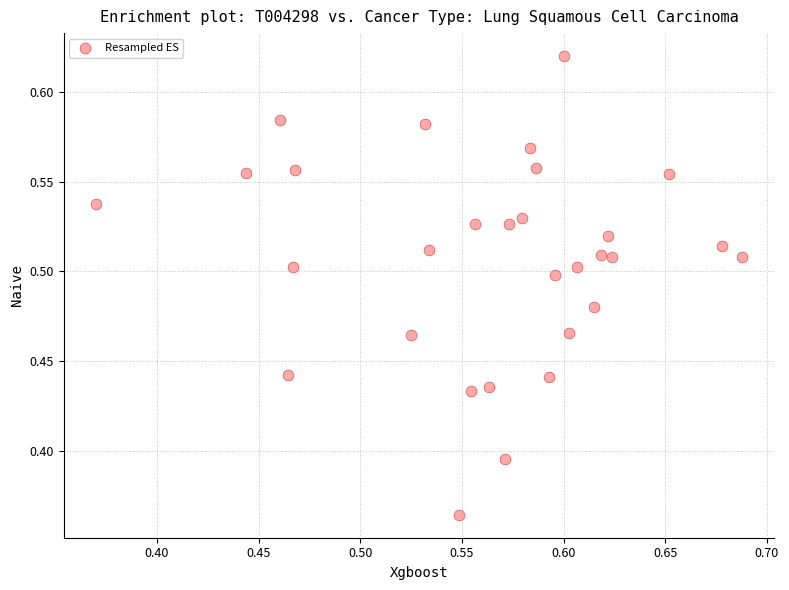

What is the range of X values (max minus min)?

0.3